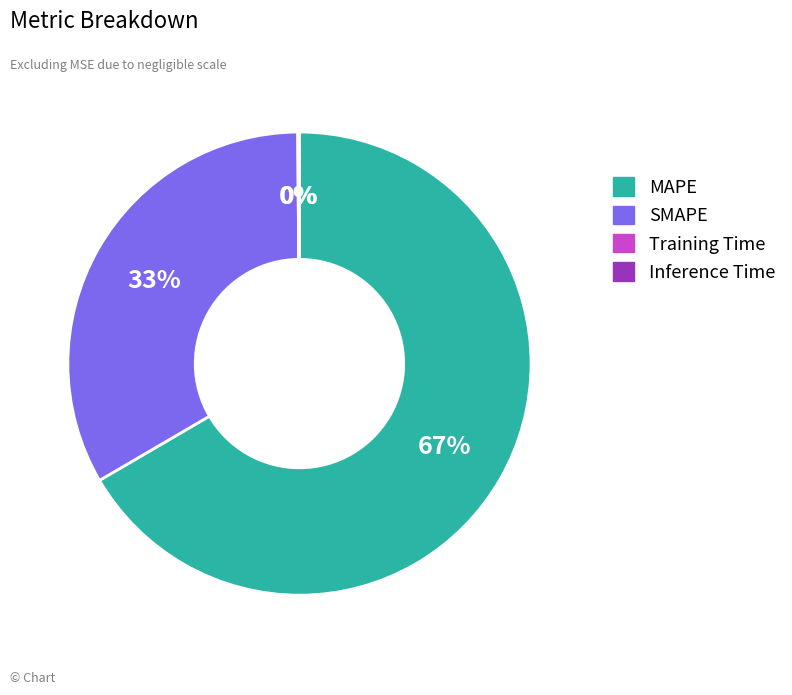

Combined, do SMAPE and MAPE account for over 50%?

Yes